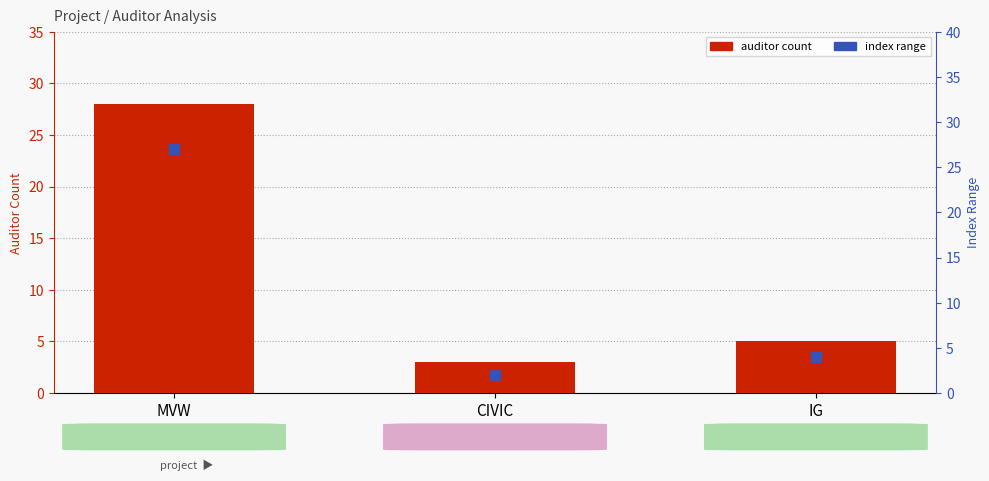

Which series reaches the minimum Y coordinate?

index range